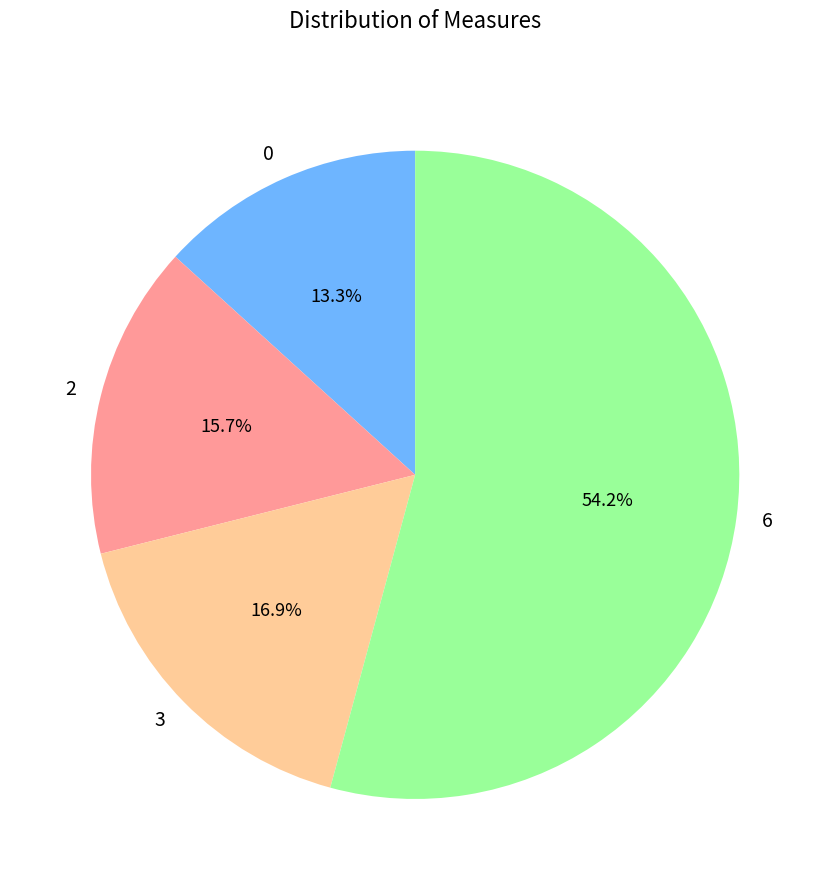

Is it true that 3 is 17% of the pie?

True